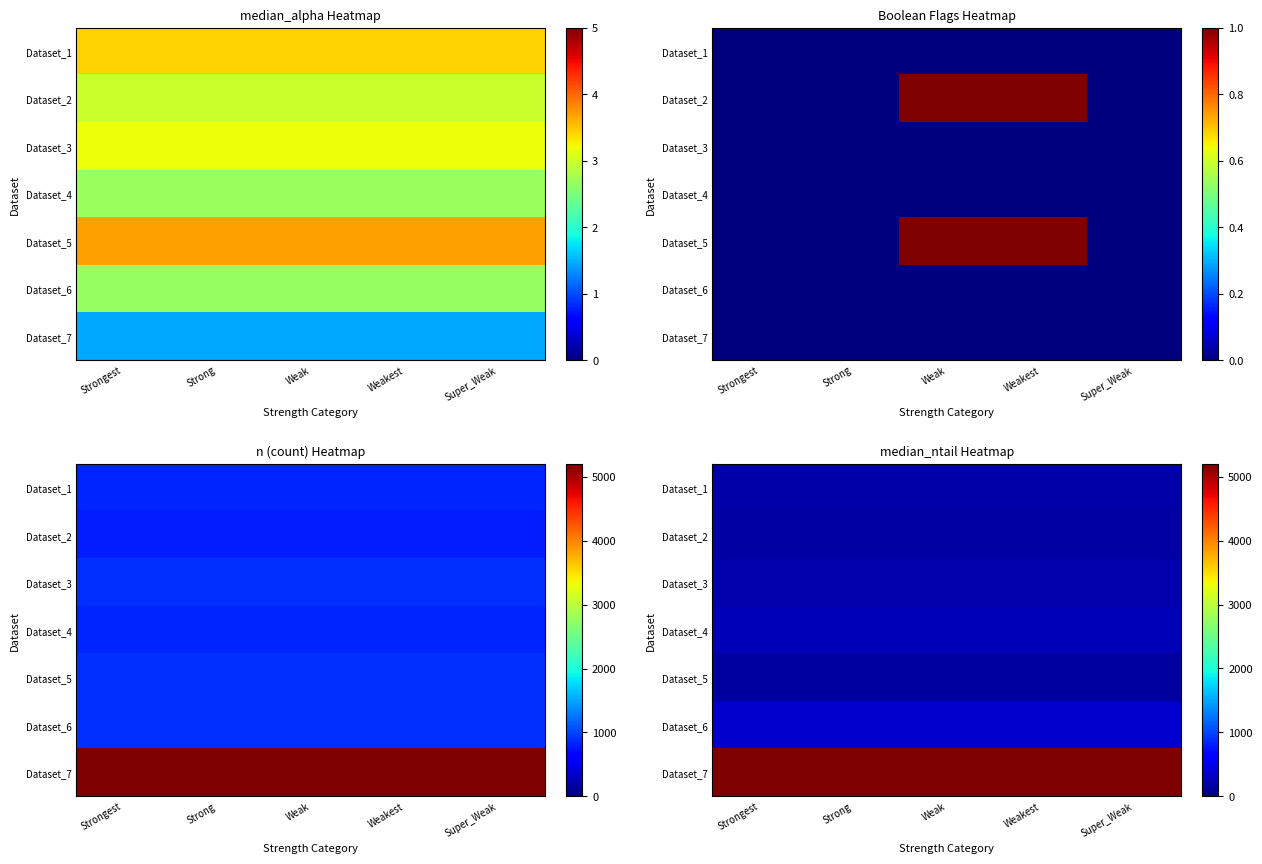

The value of Dataset_3 at Weakest is 120. True or false?

False